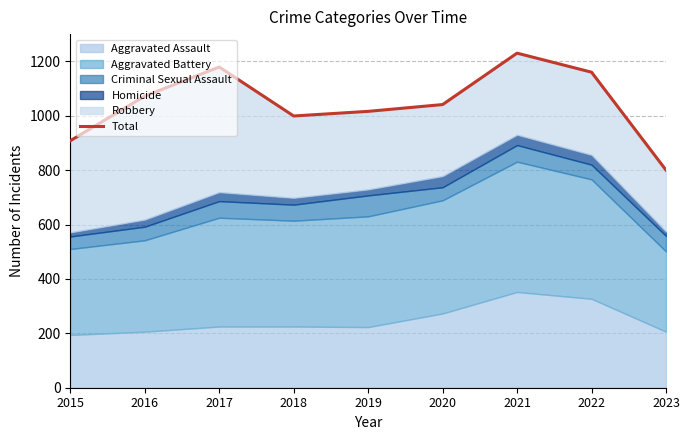

Reading left to right, what are all the values shown in this chart?

2015=908	2016=1072	2017=1179	2018=999	2019=1016	2020=1041	2021=1230	2022=1160	2023=800